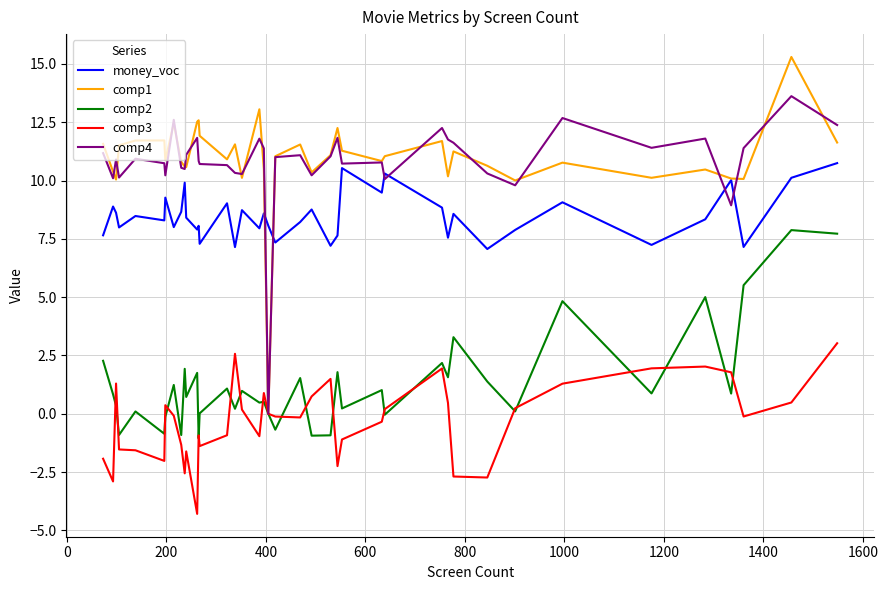

How many distinct data groups are displayed?

5